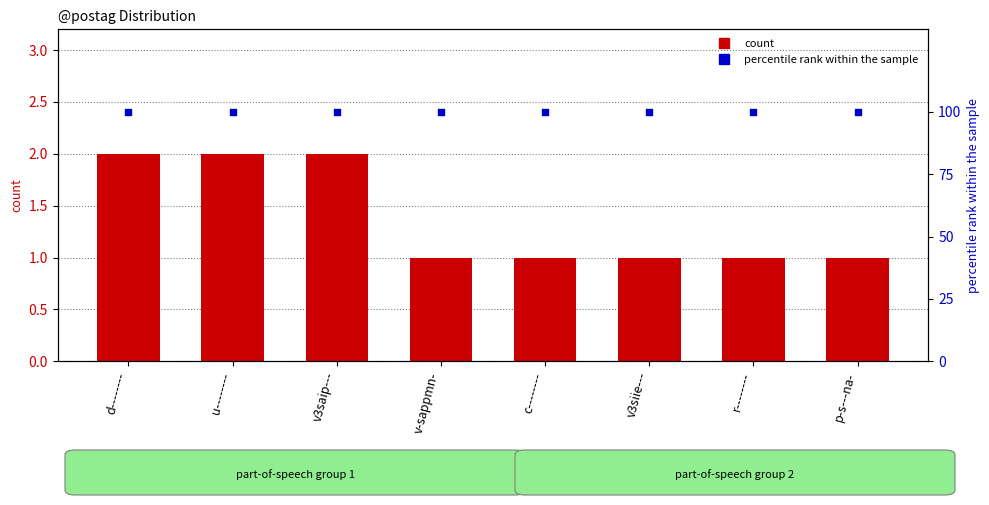

Which series contains the lowest Y value?

count